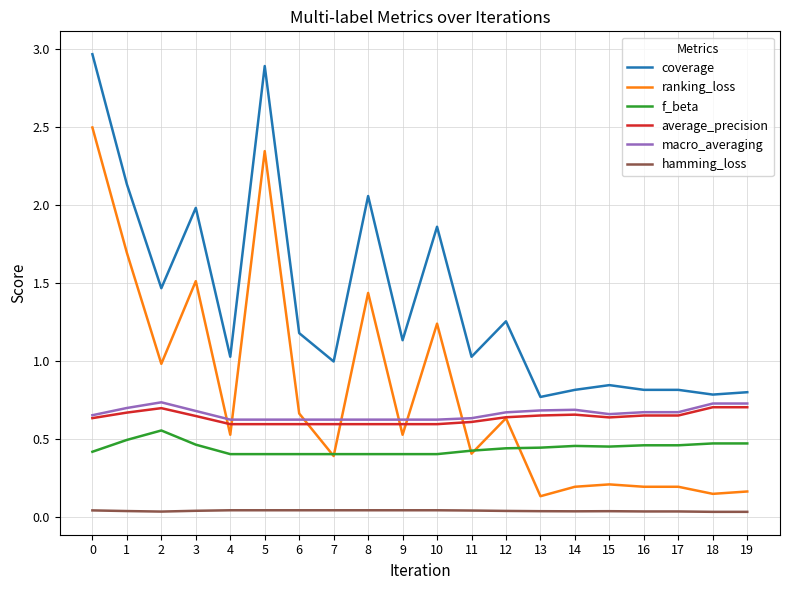

What is the greatest value displayed?

3.0